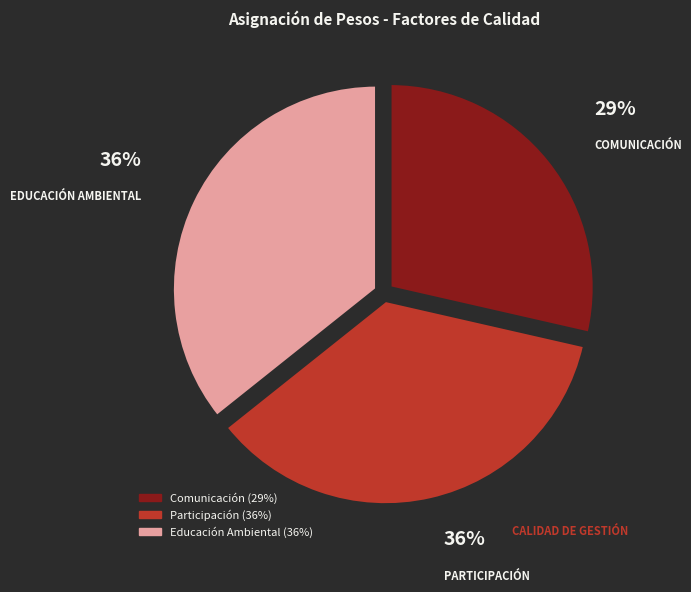

Which category has the smallest portion of the pie?

Comunicación